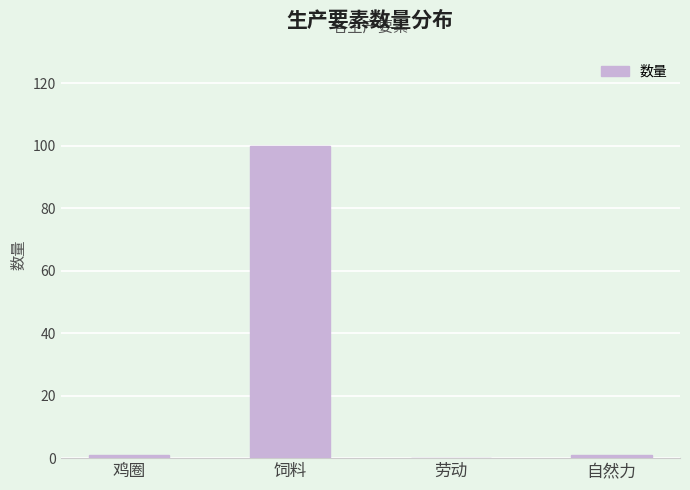

What is the sum of all values?

102.0